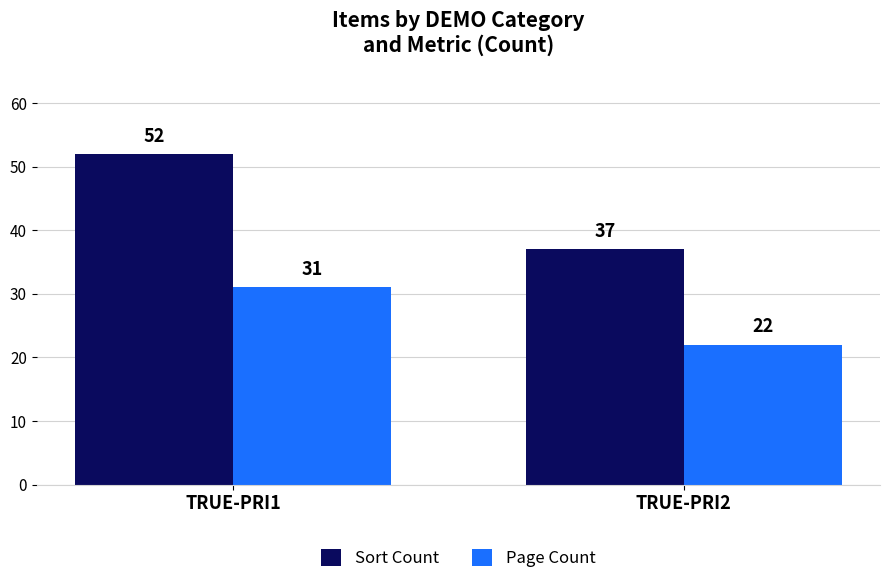

Which series changed the most between TRUE-PRI1 and TRUE-PRI2?

Sort Count